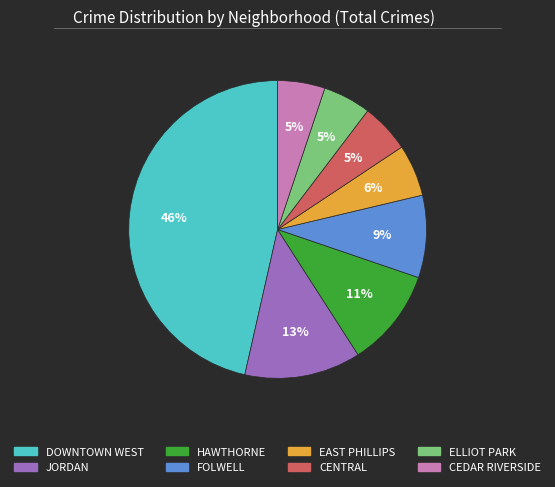

Which category has the biggest portion of the pie?

DOWNTOWN WEST